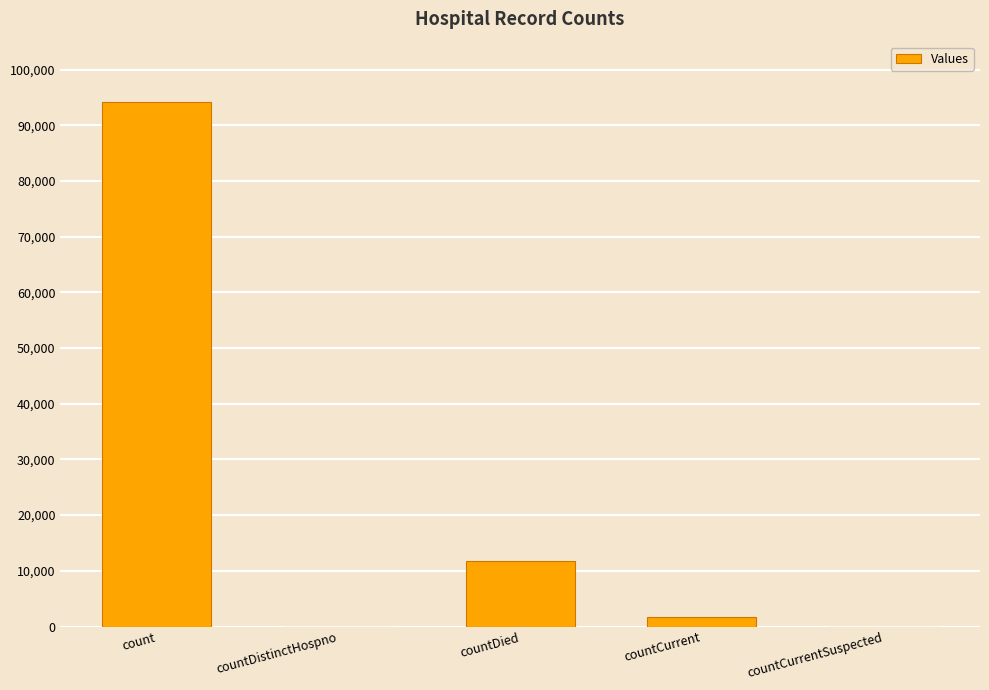

What value does the data have at countCurrent, to the nearest 10?

1630